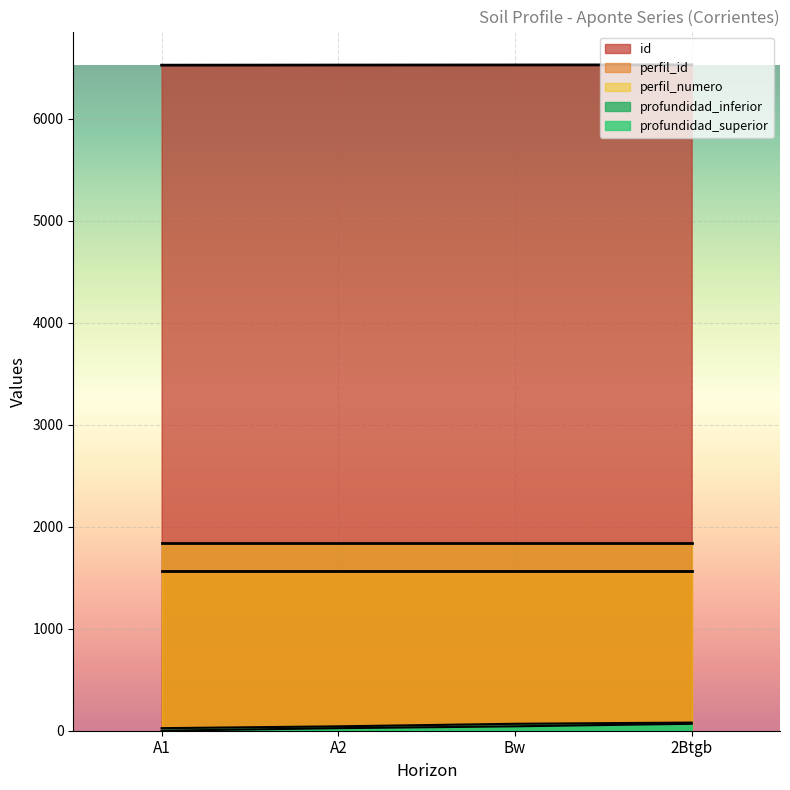

True or false: profundidad_superior has more than 2 points higher than both neighbors.

False